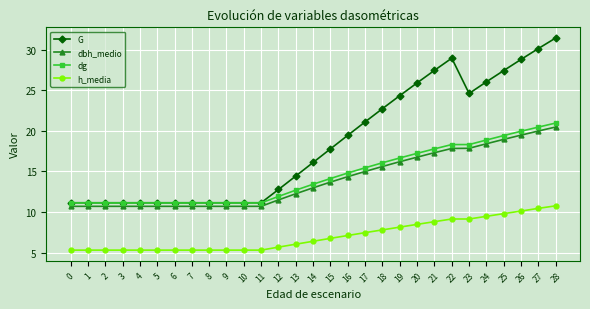

Which series has the widest spread of values?

G